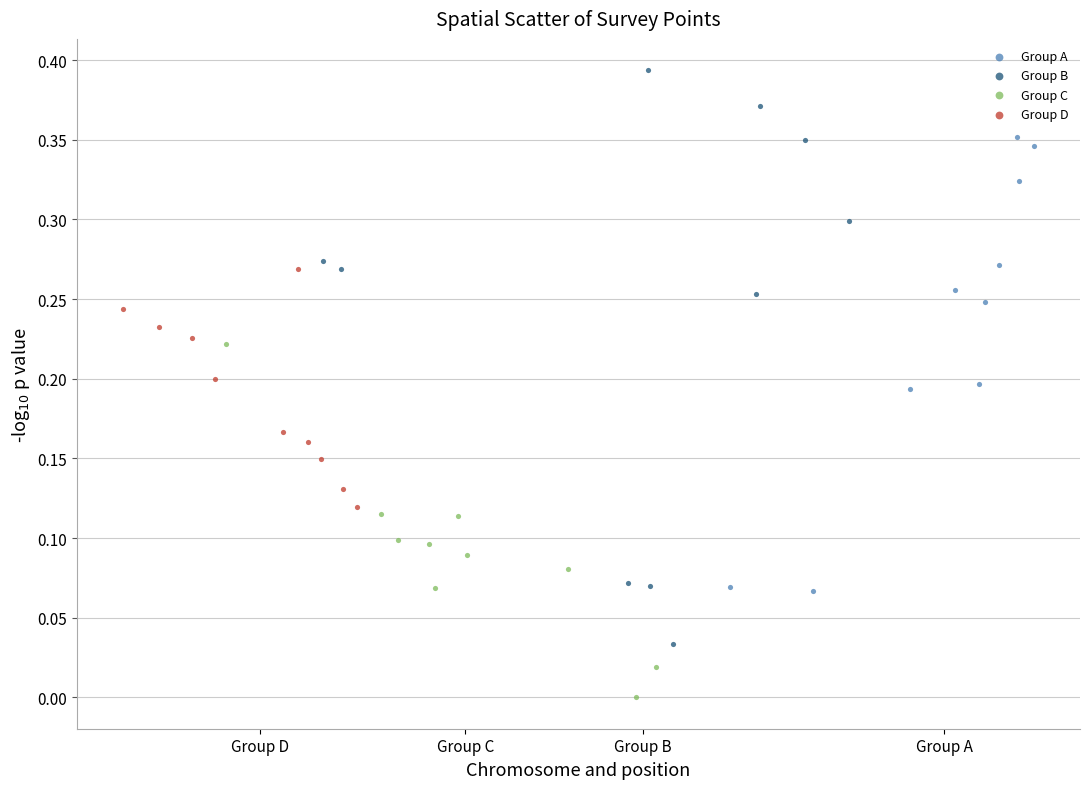

Which series contains the lowest Y value?

Group C